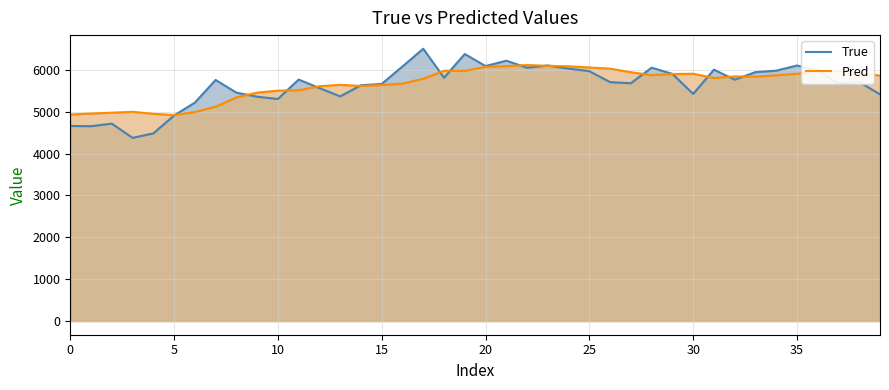

True or false: Pred has a value of 2514.8 at 12.

False